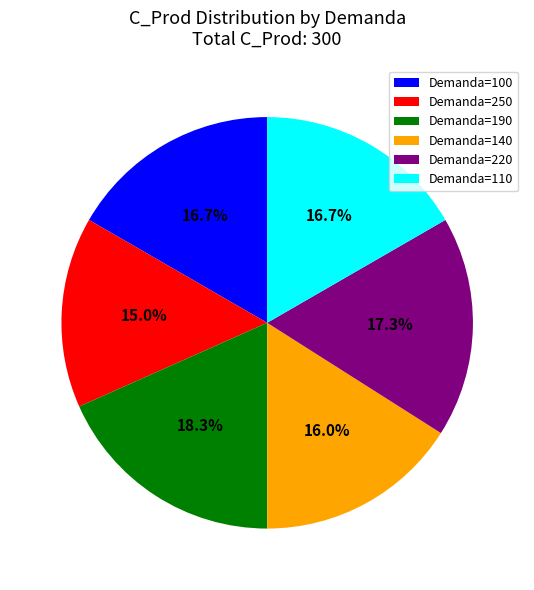

Approximately how many times larger is the value at Demanda=190 compared to Demanda=220?

1.1